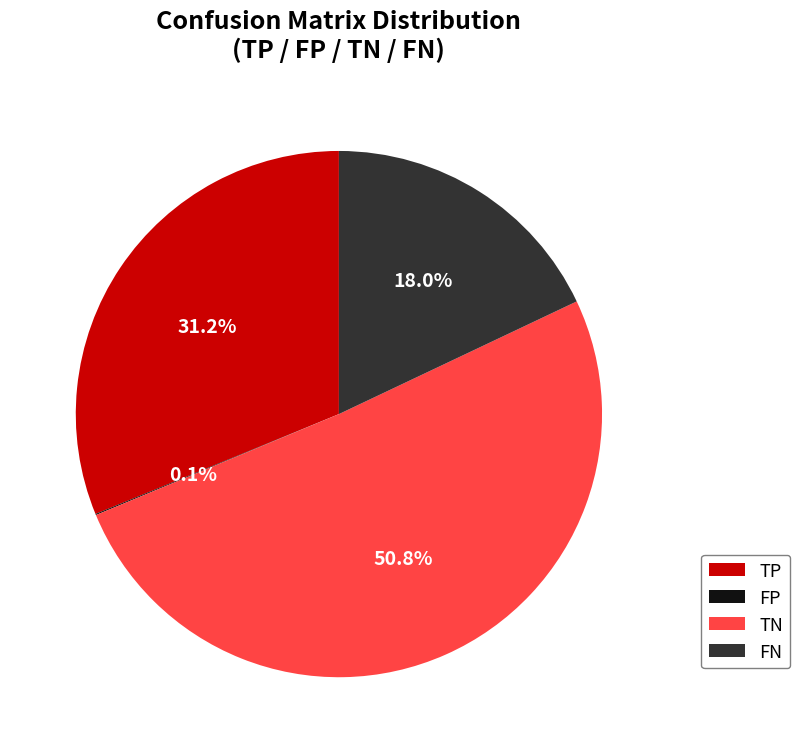

Is there any slice that represents more than half of the pie?

Yes